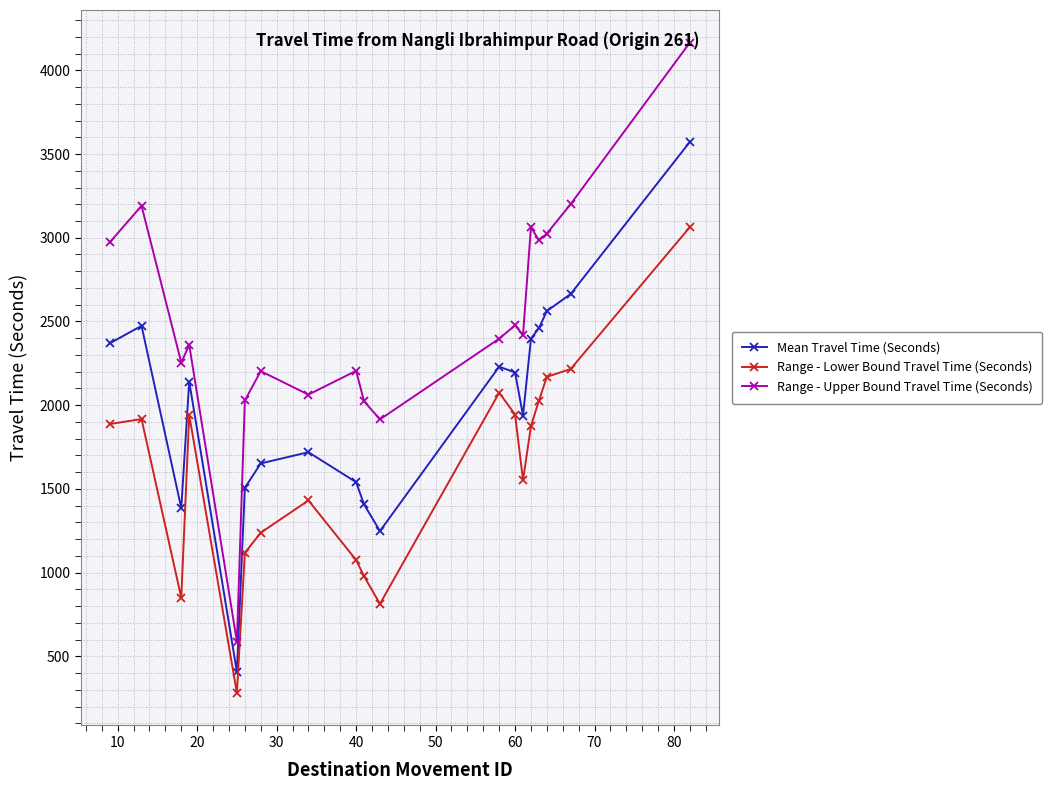

How many series are shown in this chart?

3